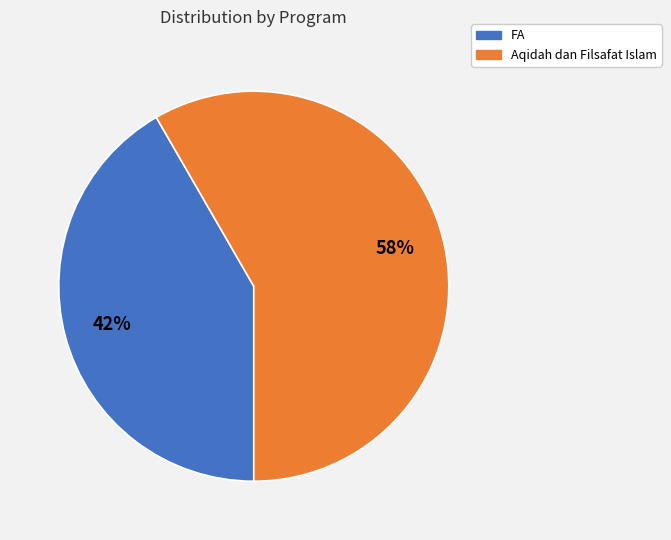

Rank the categories by value from highest to lowest.

Aqidah dan Filsafat Islam, FA